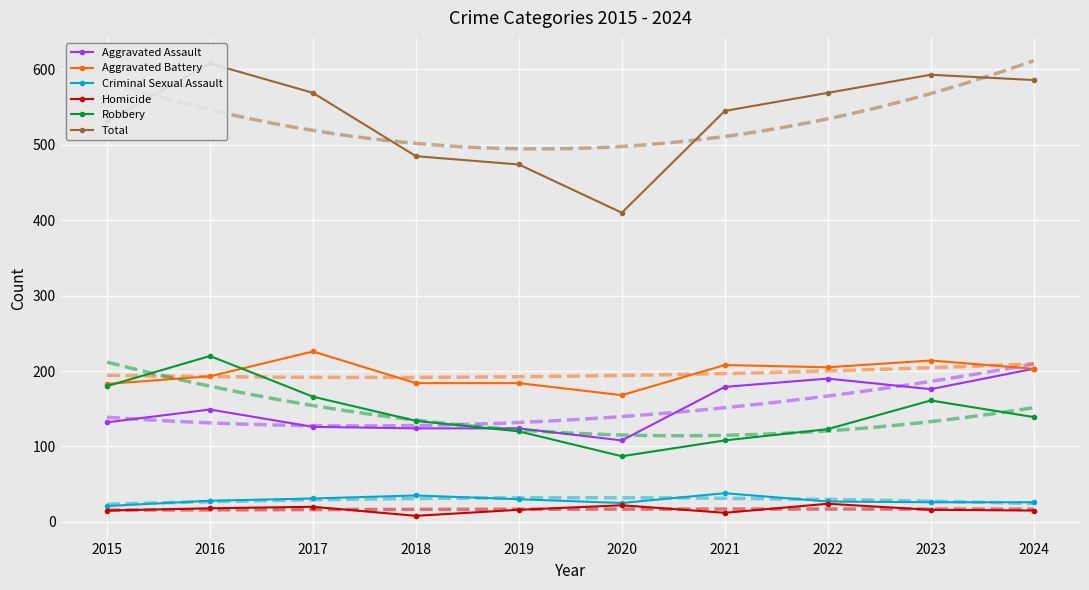

At which category does the chart reach its peak across all series?

2016